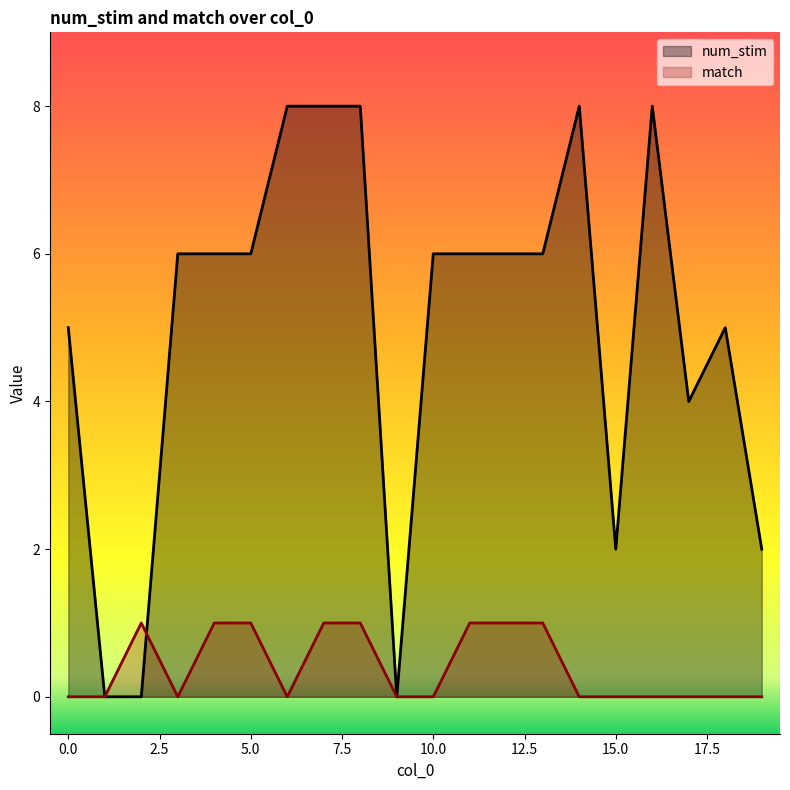

At which label is num_stim closest to 4?

17